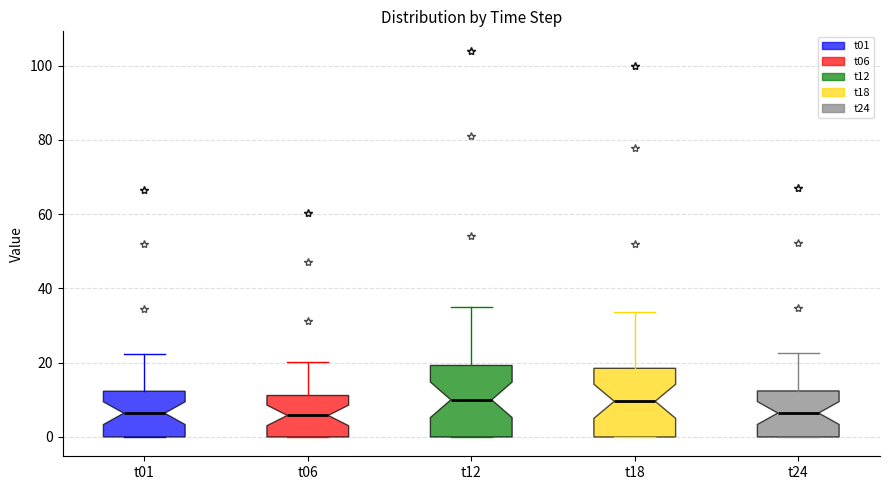

Reading left to right, transcribe this box plot: for each box, give where its median line is, the range the box spans, and where its two whiskers end, as read against the y-axis. The values are not printed on the chart, so give them approximately, as read against the axis.

t01: median 6, box 0 to 12, whiskers 0 to 22
t06: median 6, box 0 to 12, whiskers 0 to 20
t12: median 10, box 0 to 20, whiskers 0 to 36
t18: median 10, box 0 to 18, whiskers 0 to 34
t24: median 6, box 0 to 12, whiskers 0 to 22